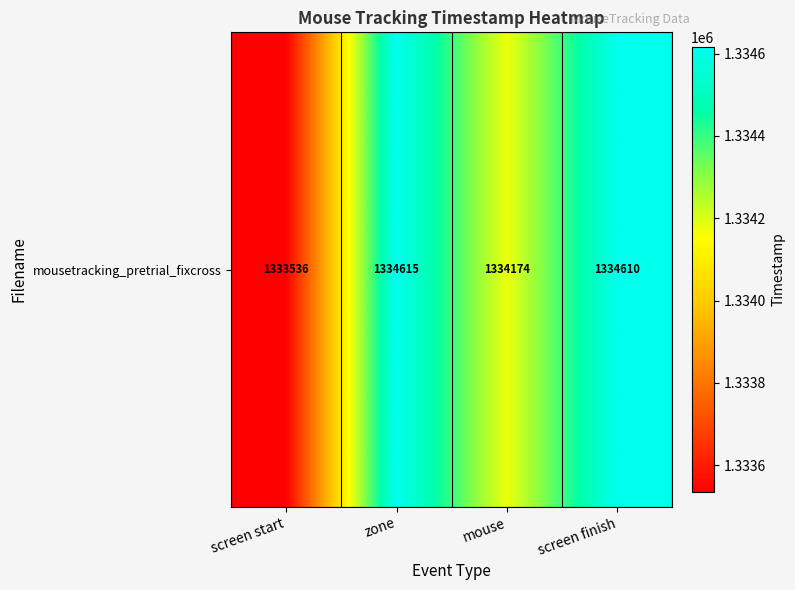

What is the maximum value shown in the chart?

1334615